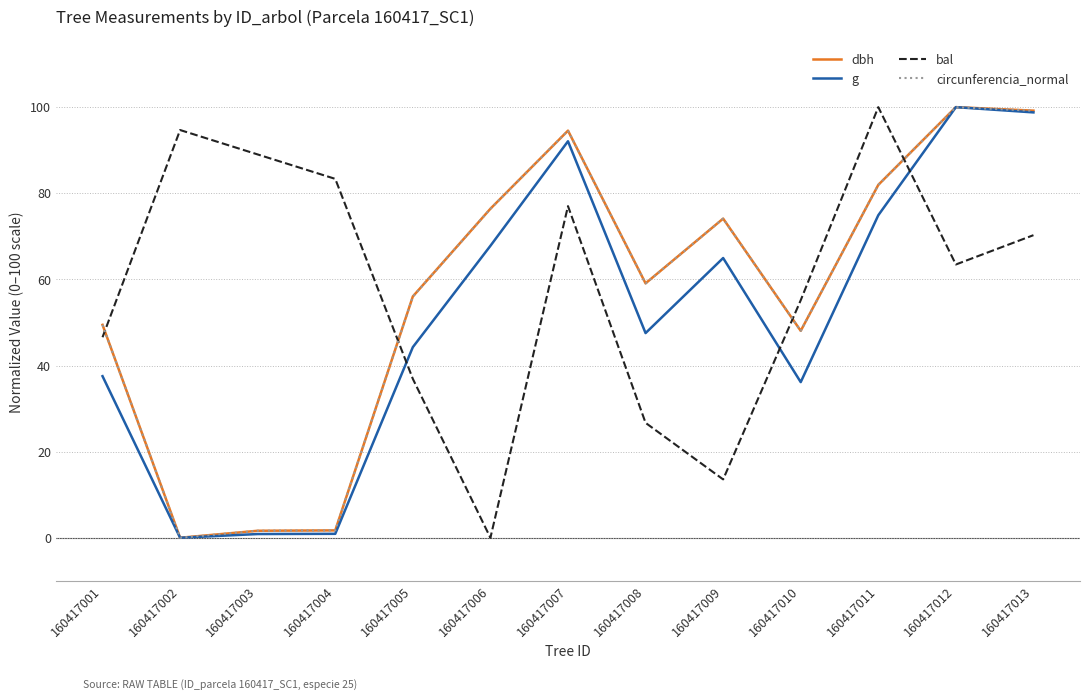

What is the spread (max minus min) of values at 160417010?

19.0